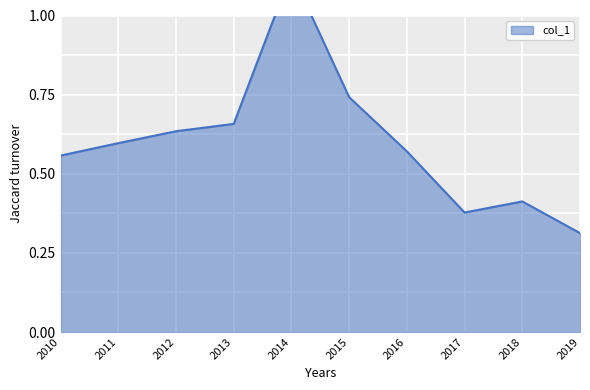

Rank the categories by value from lowest to highest.

2019, 2017, 2018, 2010, 2016, 2011, 2012, 2013, 2015, 2014